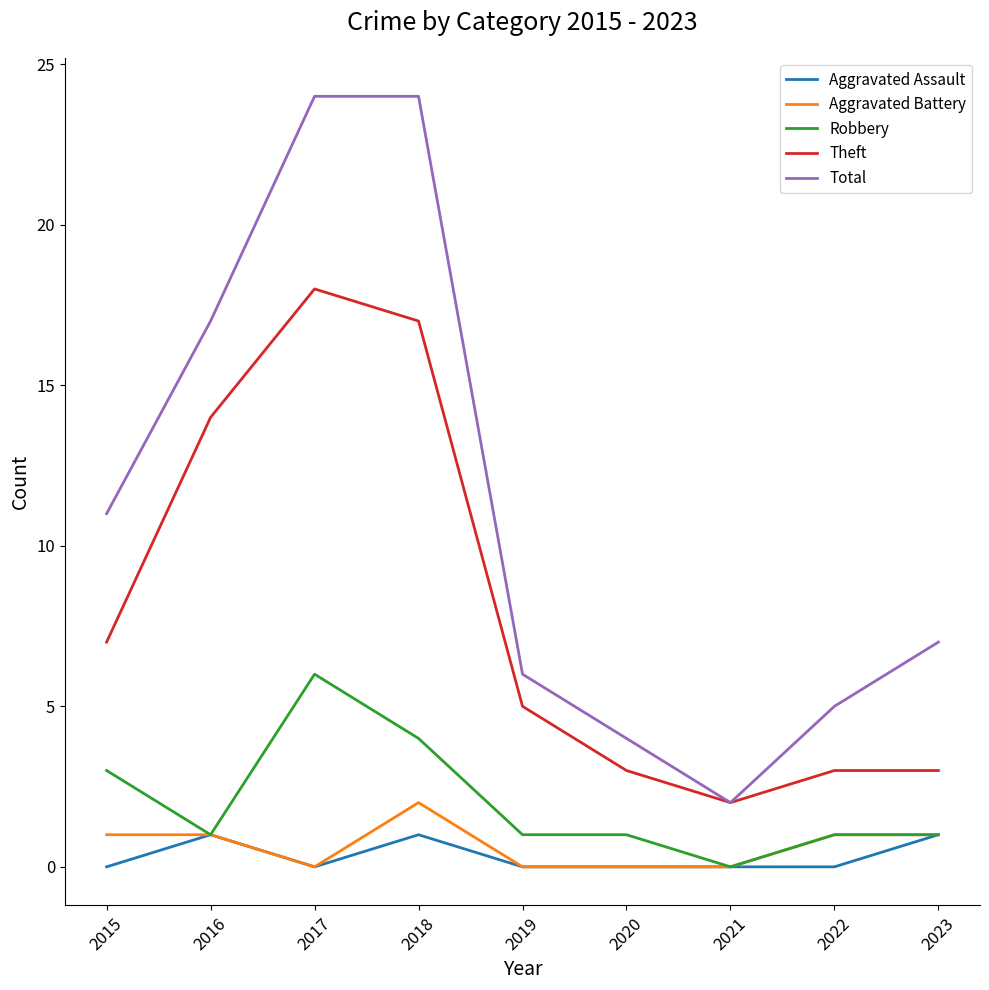

Is this an area chart (filled region under the line)?

No